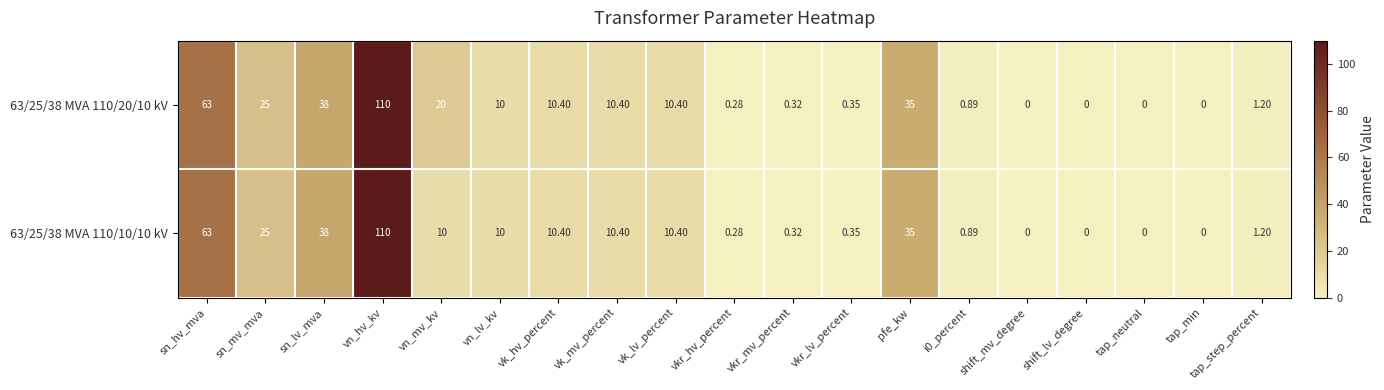

Where is 63/25/38 MVA 110/20/10 kV nearest to the value 55?

sn_hv_mva